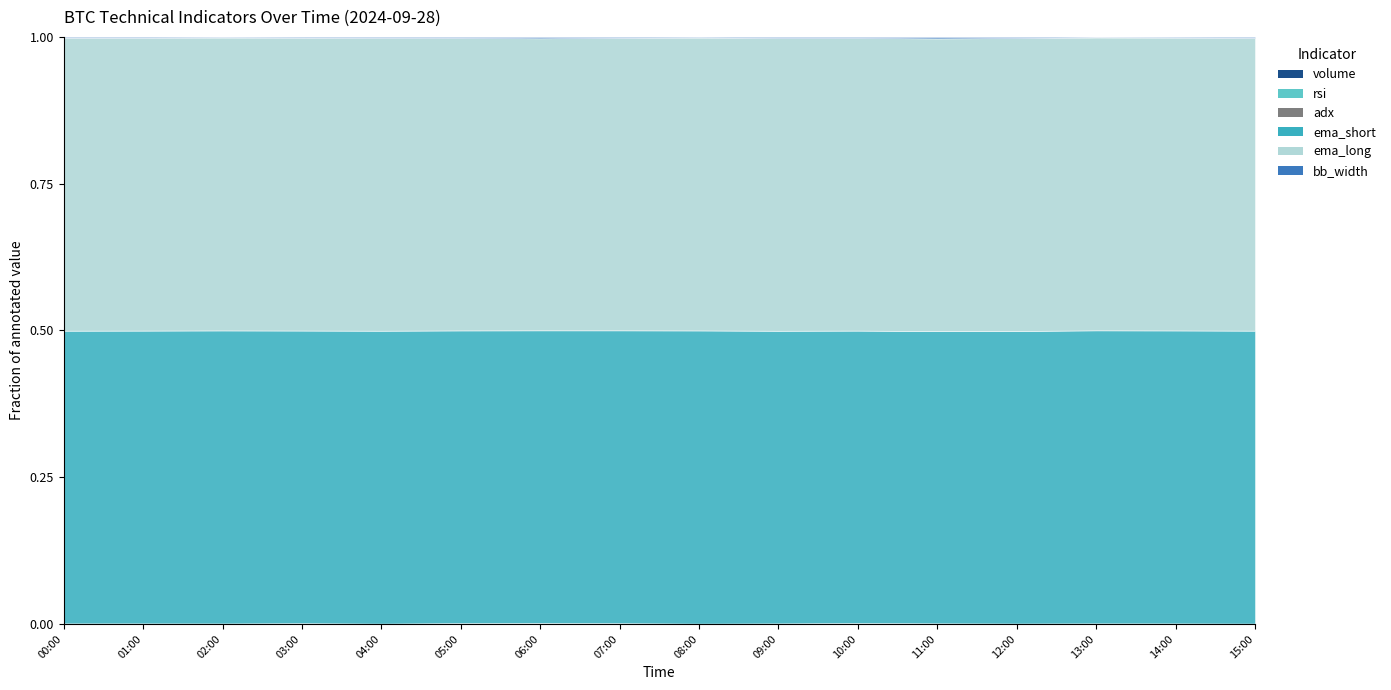

What is the difference between the highest and lowest values at 2024-09-28 08:00?

66008.7